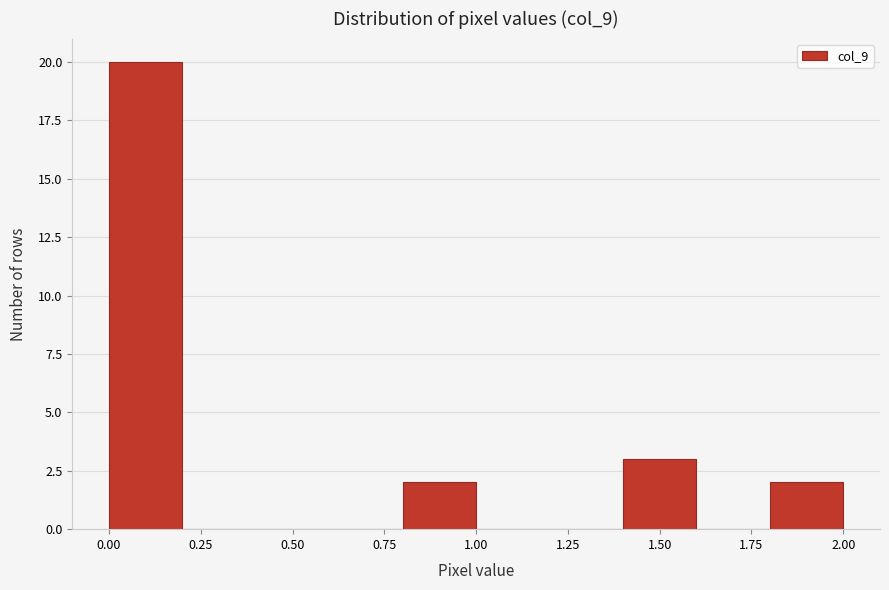

Reading left to right, transcribe this chart: for each bar, give the range it covers on the x-axis and its height. The values are not printed on the chart, so give them approximately, as read against the axis.

0.0 to 0.2: 20
0.2 to 0.4: 0
0.4 to 0.6: 0
0.6 to 0.8: 0
0.8 to 1.0: 2
1.0 to 1.2: 0
1.2 to 1.4: 0
1.4 to 1.6: 3
1.6 to 1.8: 0
1.8 to 2.0: 2